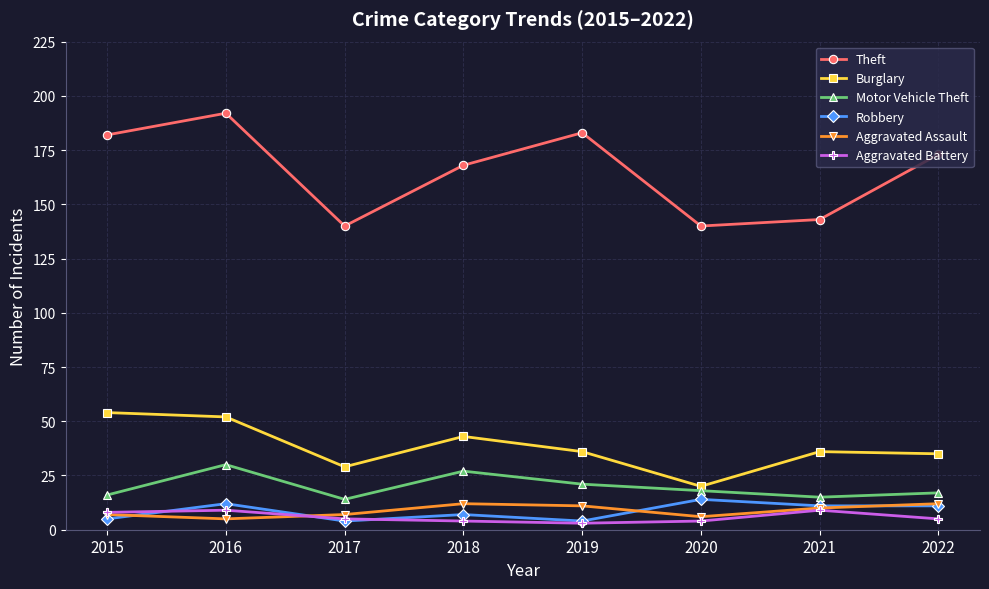

What is the value of the Burglary point at the 2nd from the left?

52